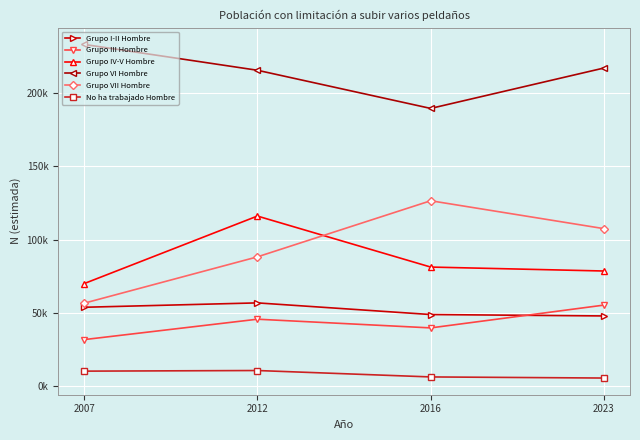

True or false: Grupo I-II Hombre and Grupo VI Hombre intersect in this chart.

False